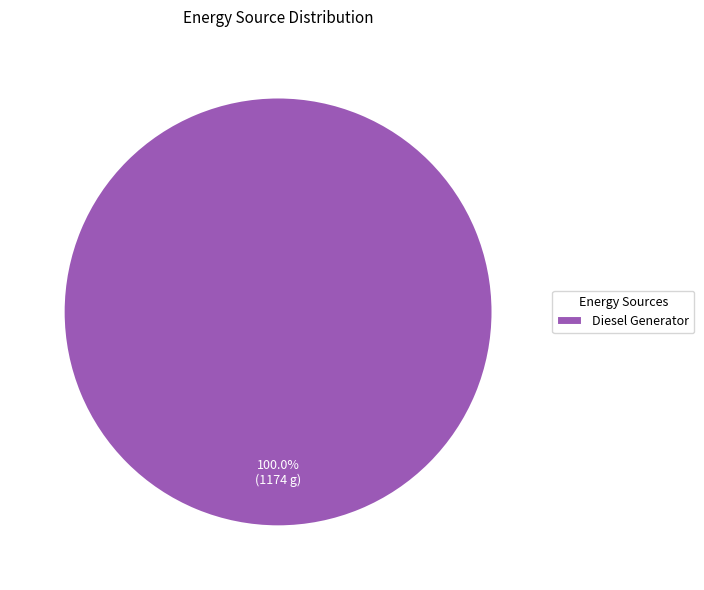

Which slice represents more than half of the pie?

Diesel Generator